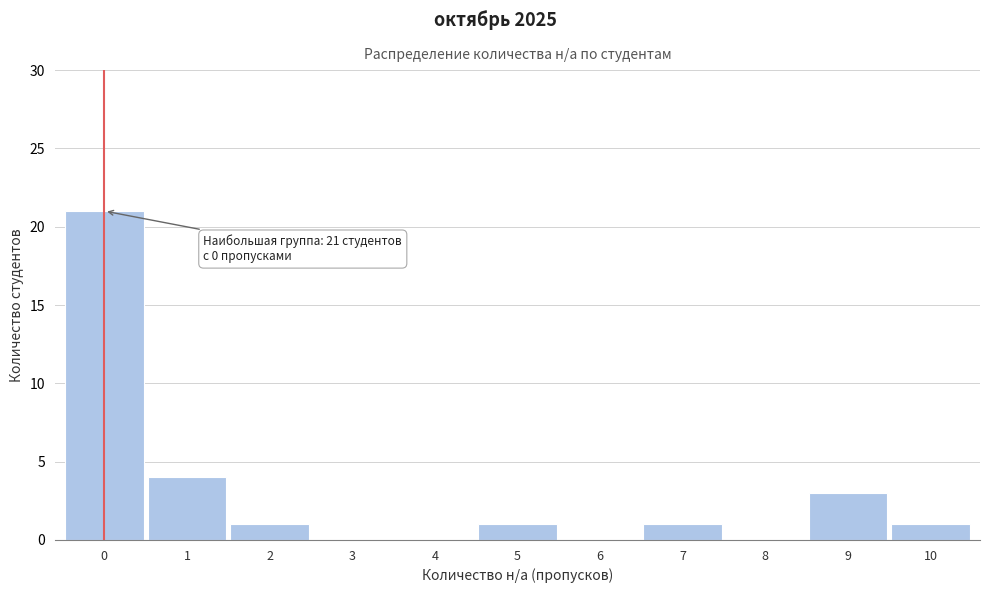

Which range on the x-axis has the tallest bar?

-0.5 to 0.5